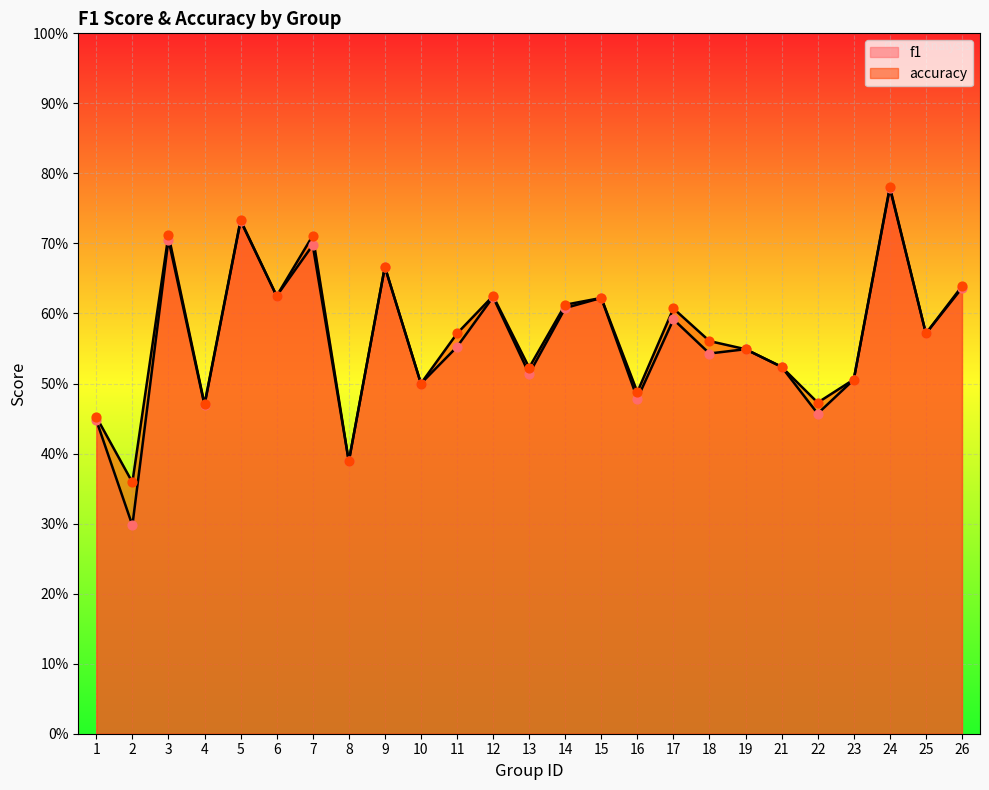

Which series has the largest Y range (max minus min)?

f1